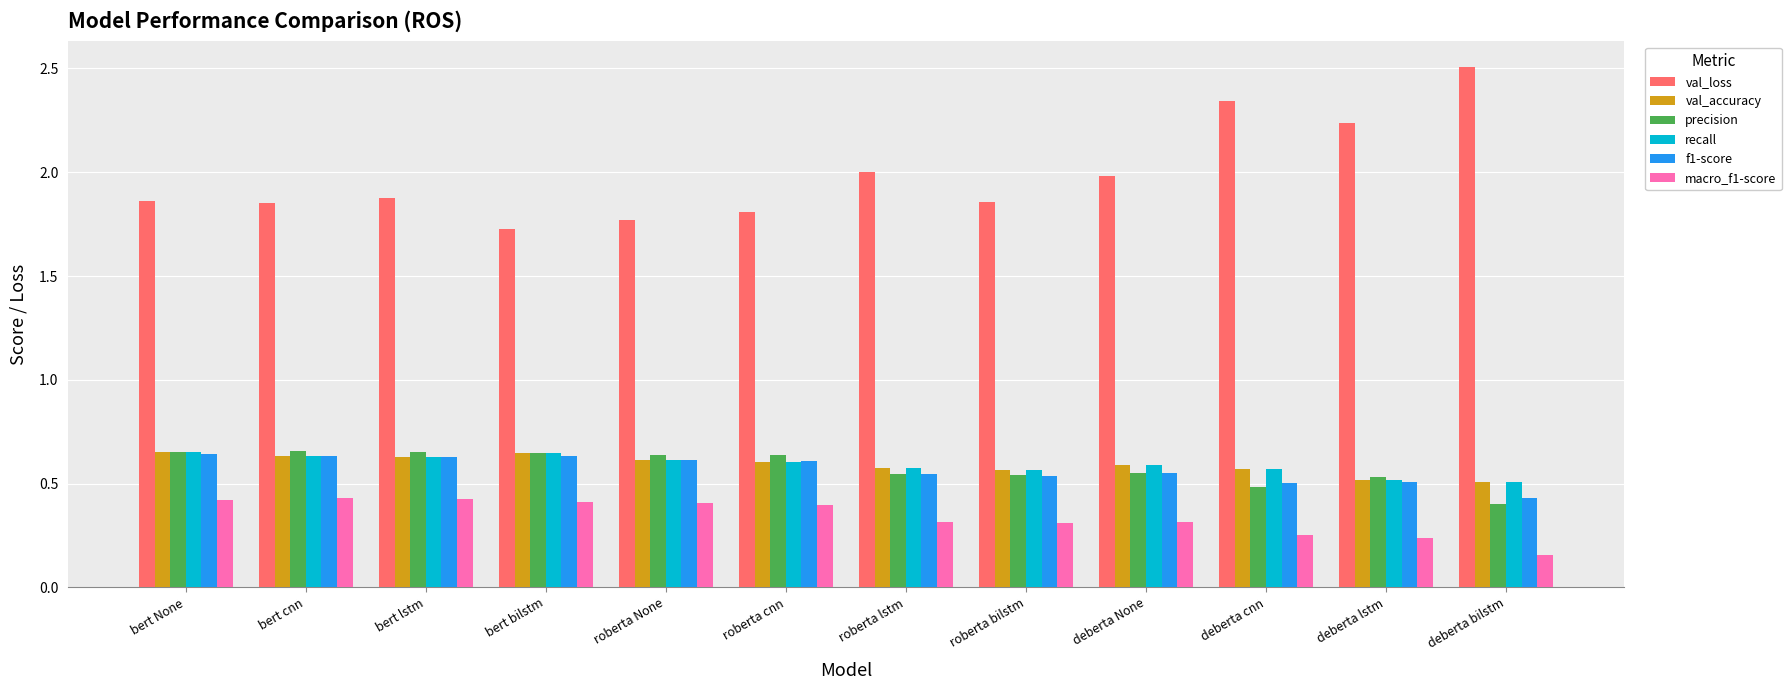

What is the label of the 12th bar from the left?

deberta bilstm